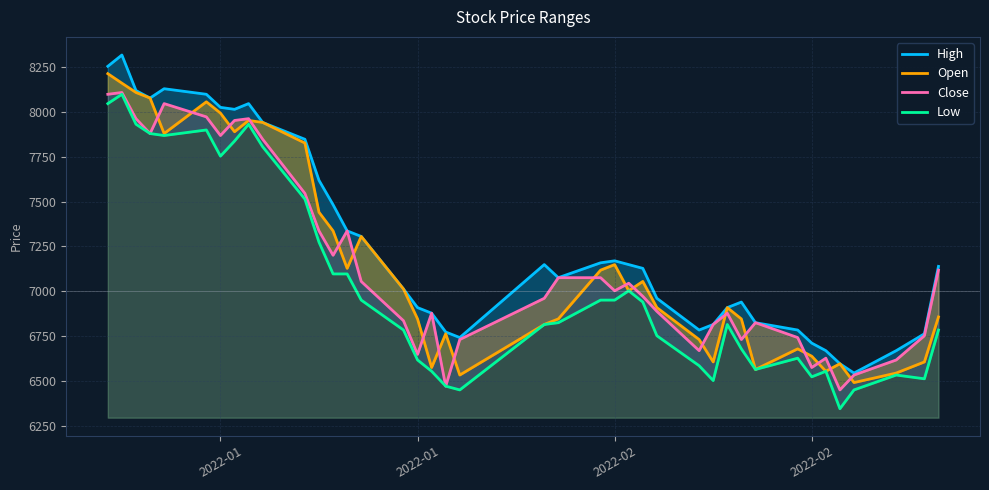

The High series shows 11255 at 9. True or false?

False